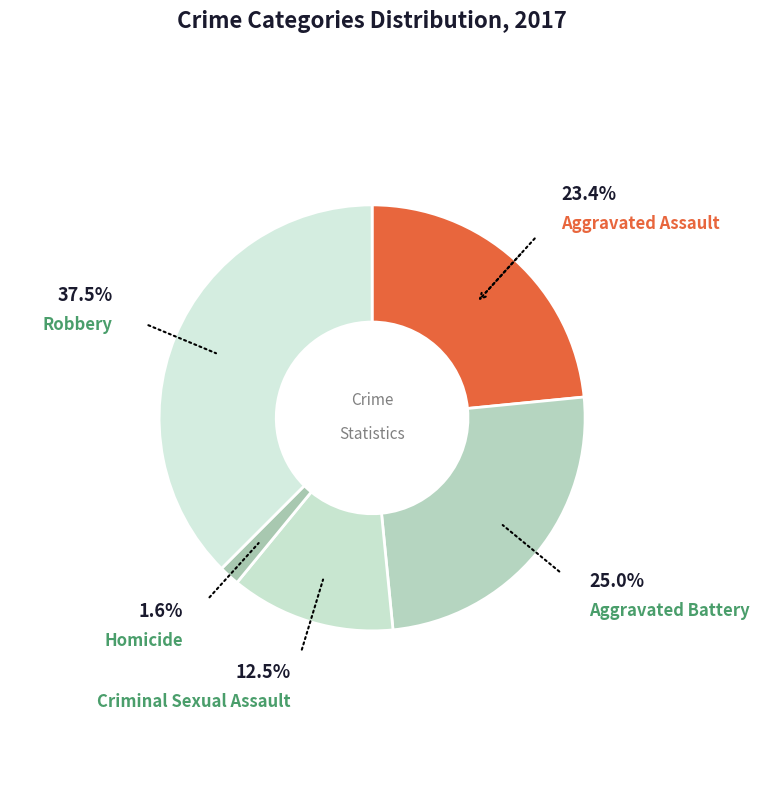

How many segments does this pie chart have?

5